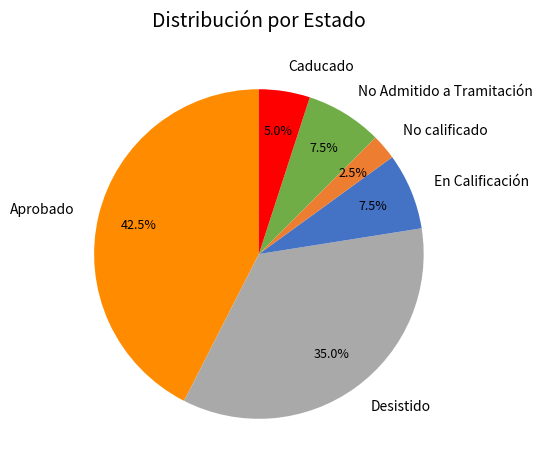

Which slice is the largest?

Aprobado